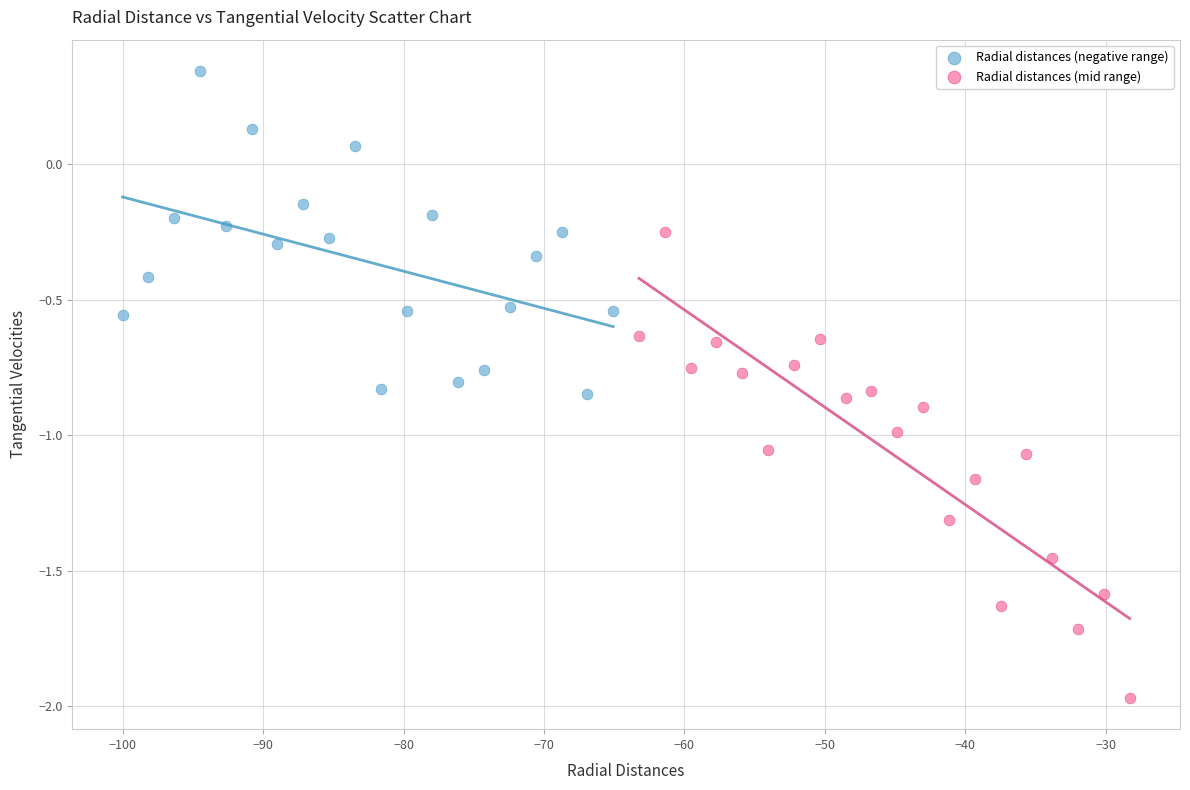

Which series contains the highest Y value?

Radial distances (negative range)